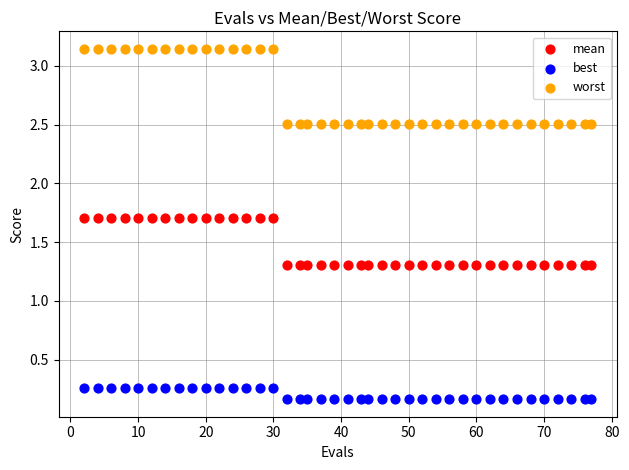

Which series reaches the maximum Y coordinate?

worst